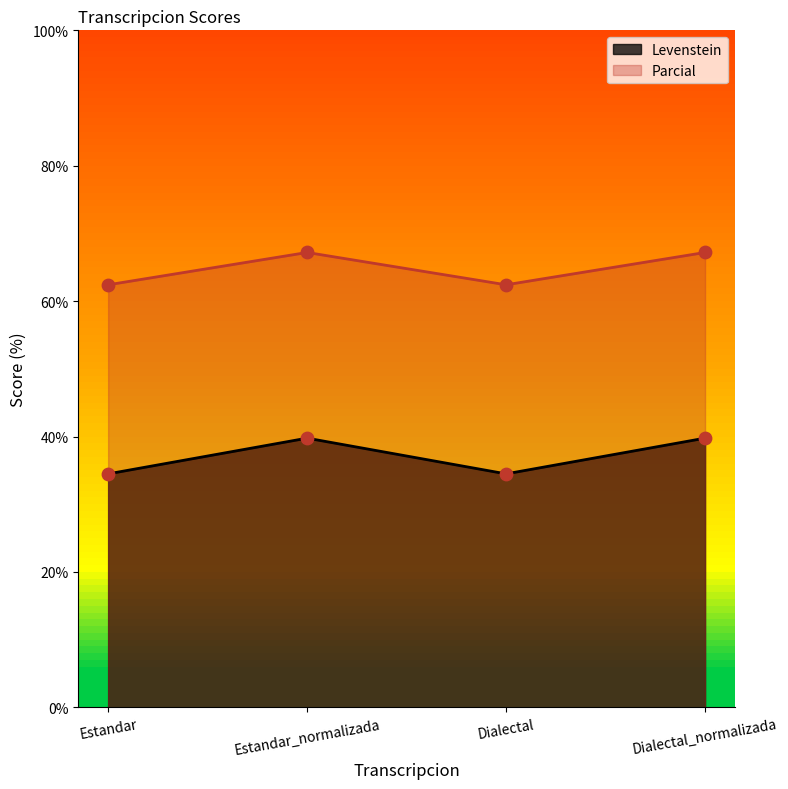

At which category is the sum across all series the highest?

Estandar_normalizada